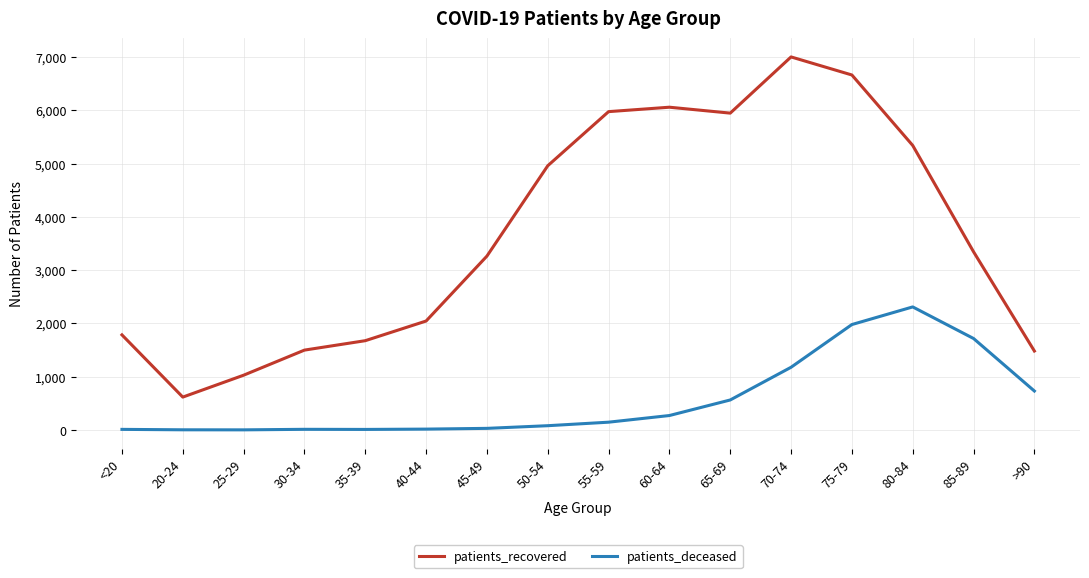

Rank the series by their average value, from lowest to highest.

patients_deceased, patients_recovered